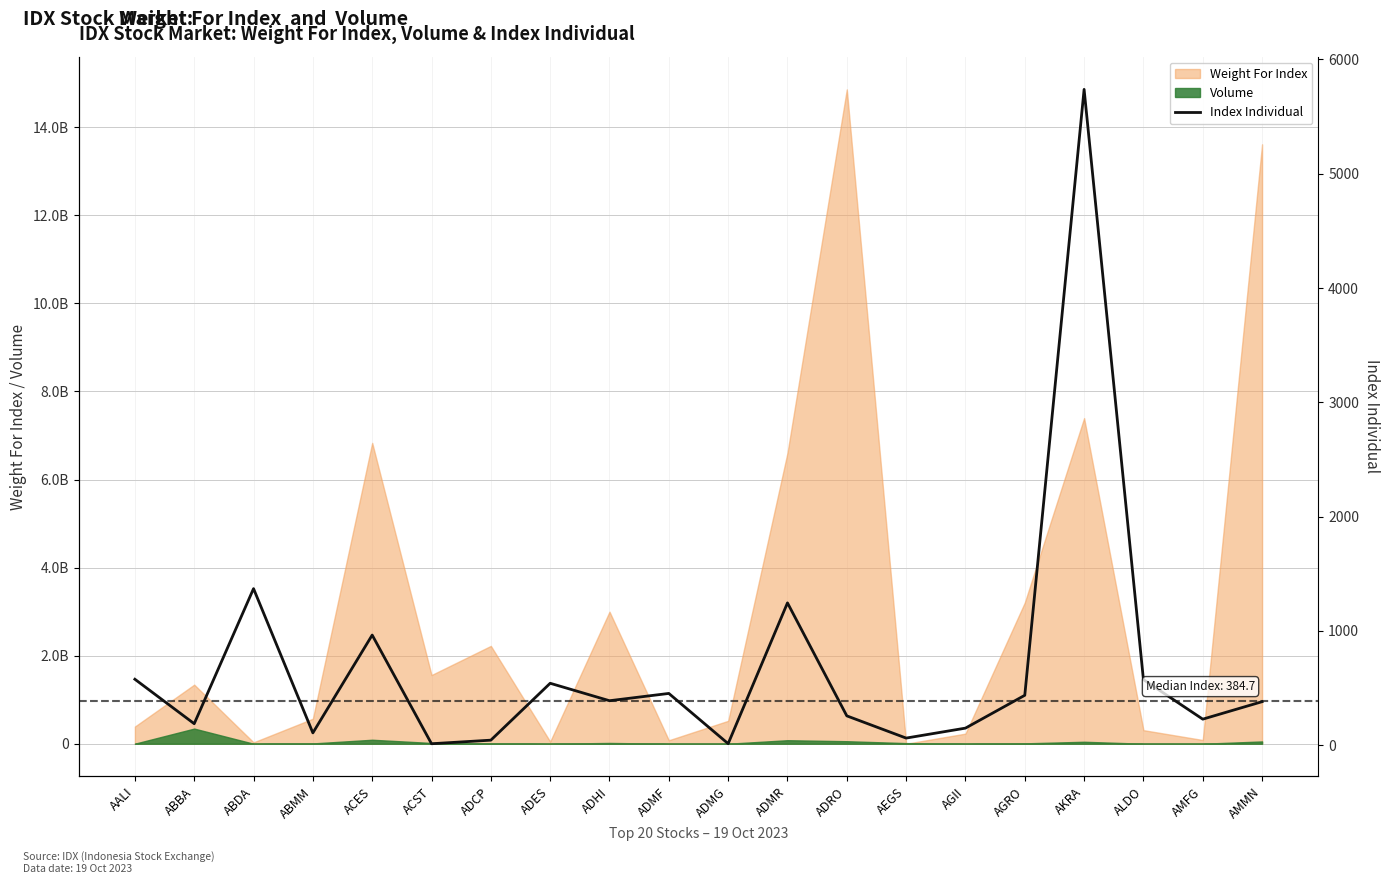

What is the label of the 15th point from the right?

ACST